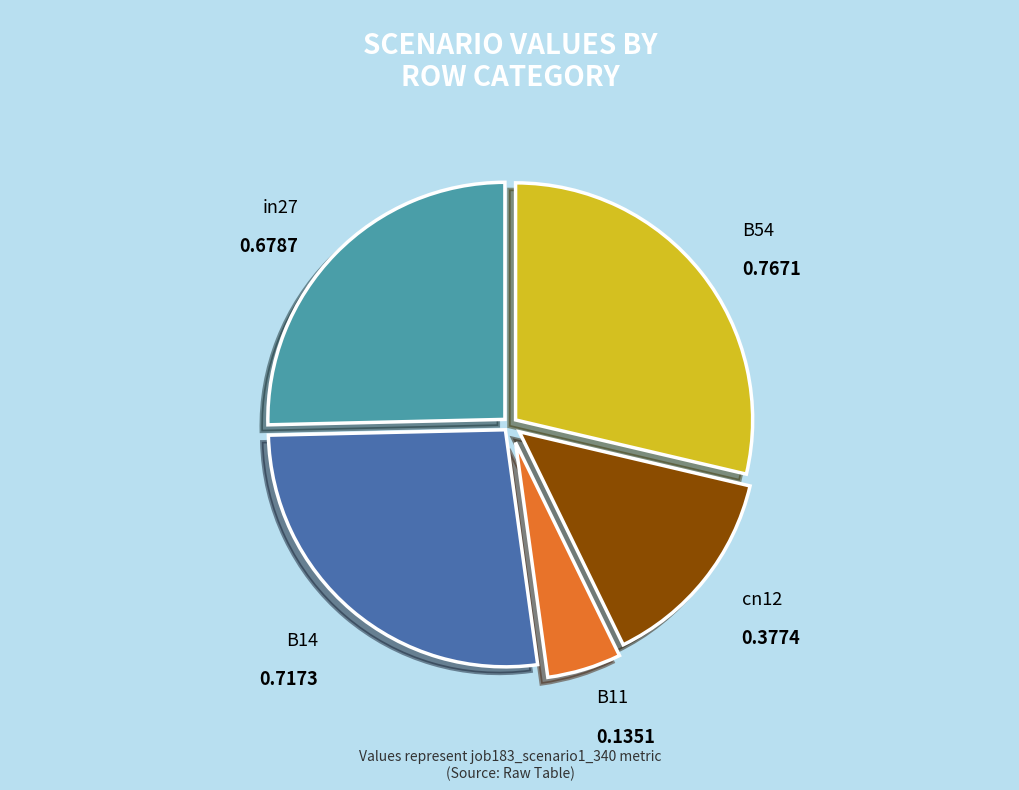

True or false: B11 accounts for 1% of the total.

False